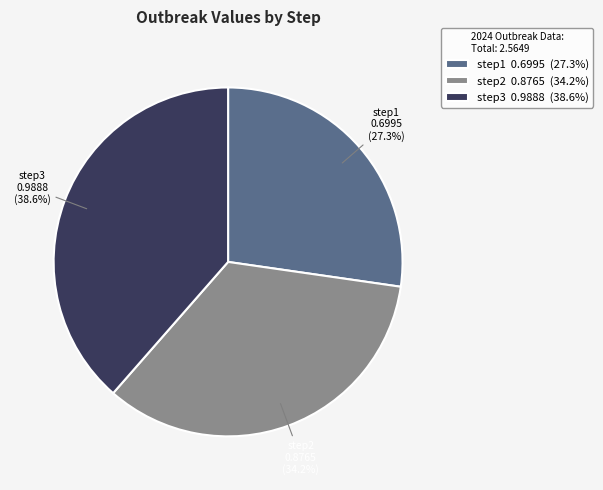

Is the sum of step3 and step1 greater than half?

Yes